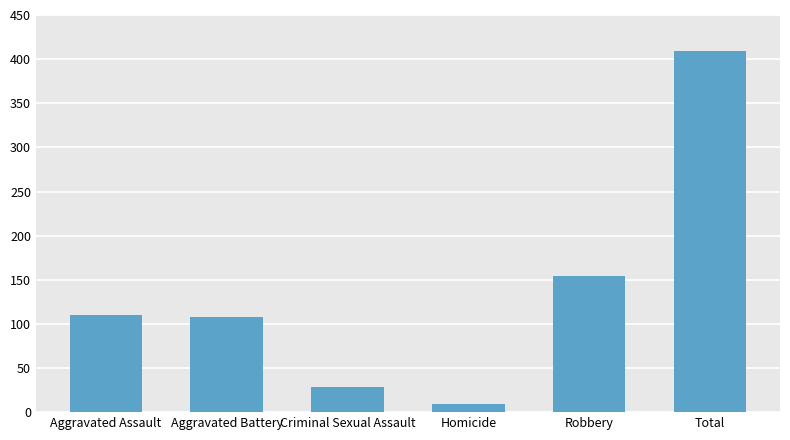

What is the difference between the maximum and minimum values?

400